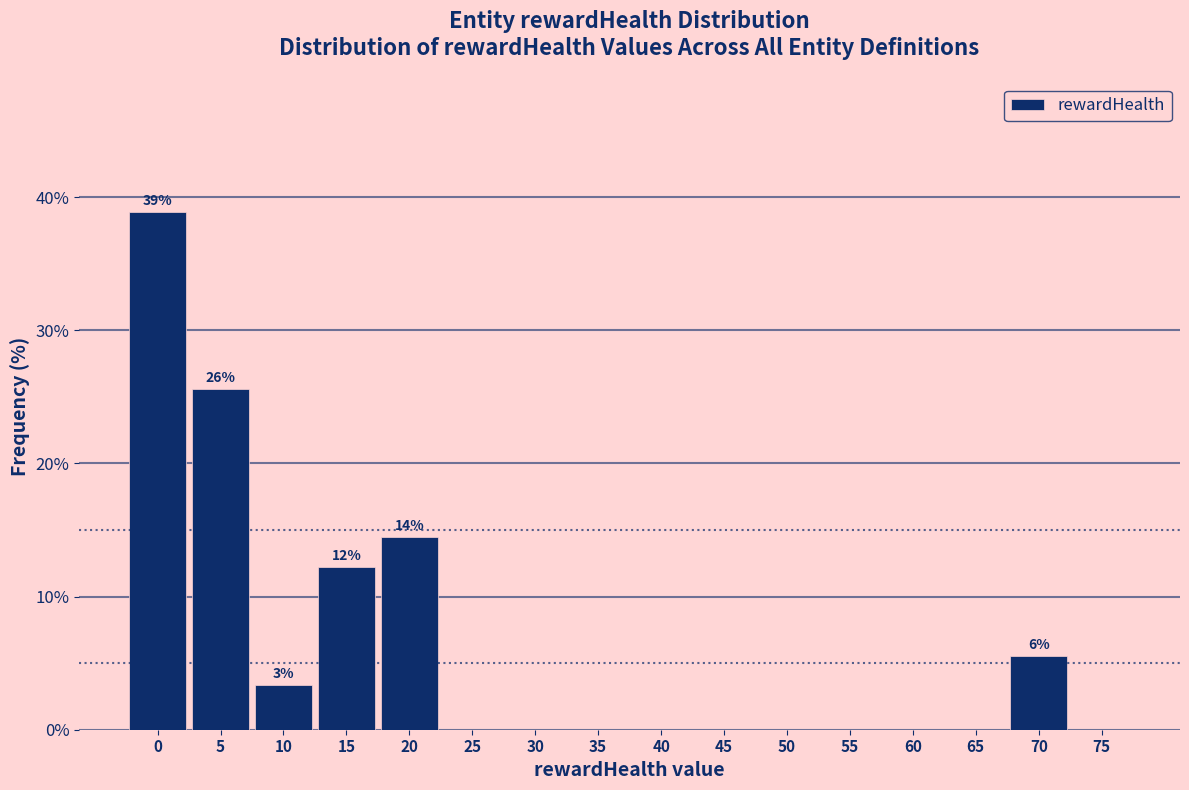

Reading right to left, transcribe all the data shown in this chart.

75=0.0	70=5.6	65=0.0	60=0.0	55=0.0	50=0.0	45=0.0	40=0.0	35=0.0	30=0.0	25=0.0	20=14.4	15=12.2	10=3.3	5=25.6	0=38.9